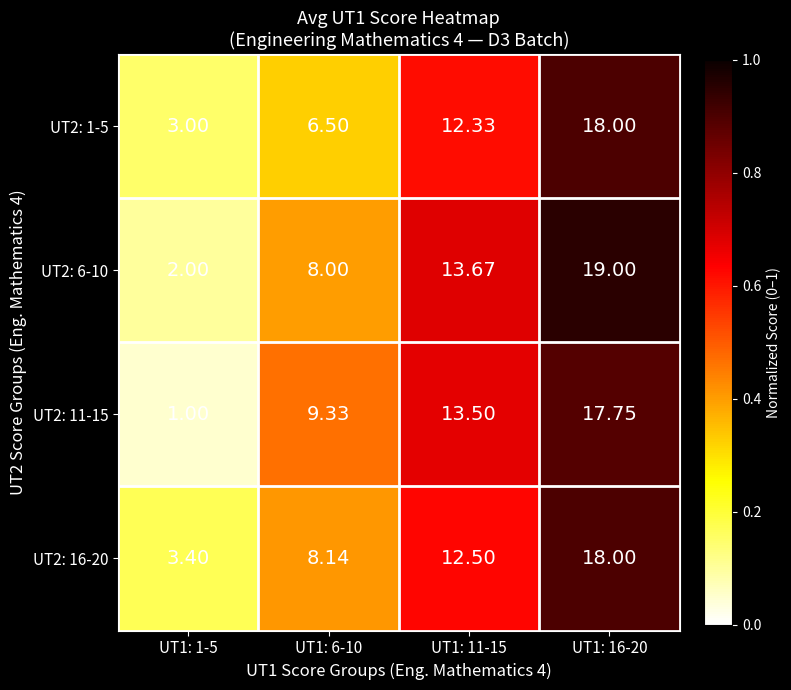

Is the value of UT2: 6-10 at UT1: 6-10 greater than the value of UT2: 16-20 at UT1: 1-5?

Yes